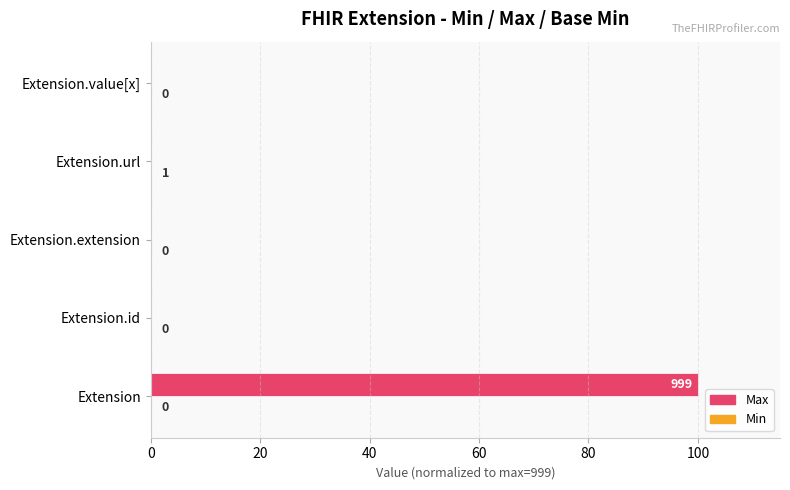

What is the maximum value for Max?

100.0